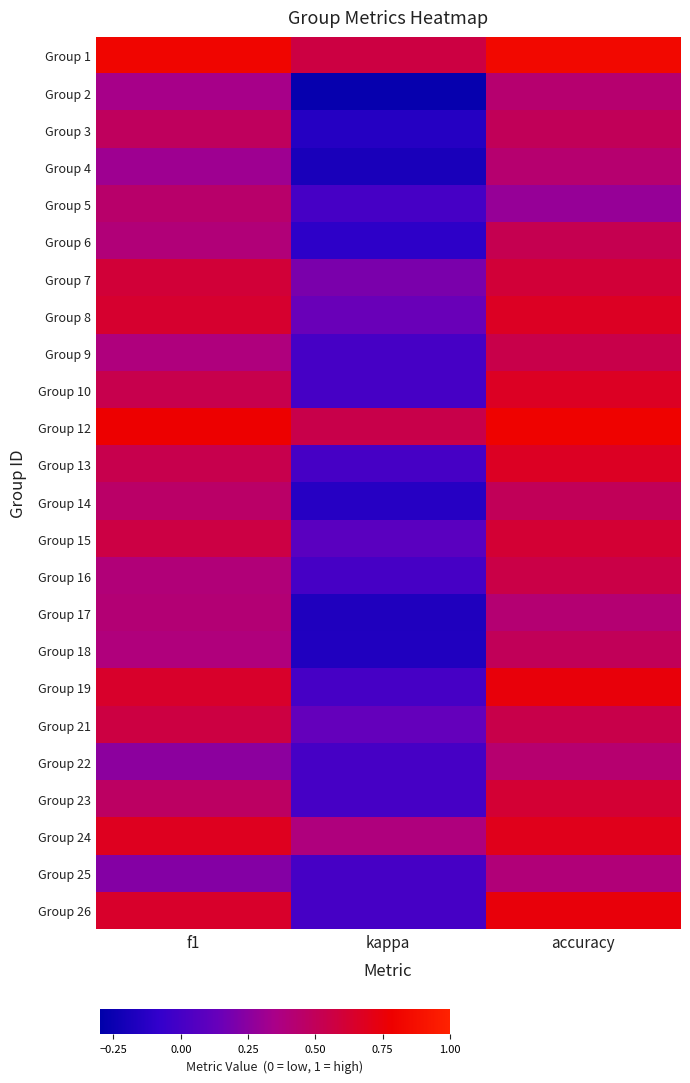

How many categories are shown in the chart?

3